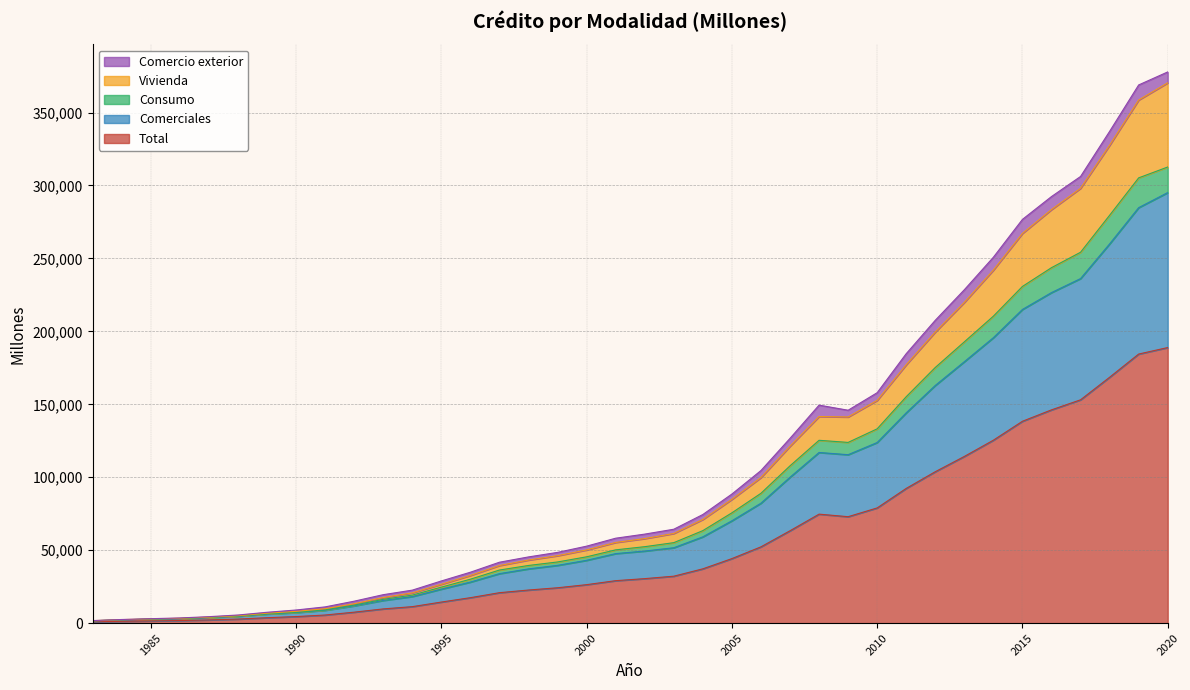

What are all the series names shown in the legend?

Comercio exterior, Vivienda, Consumo, Comerciales, Total